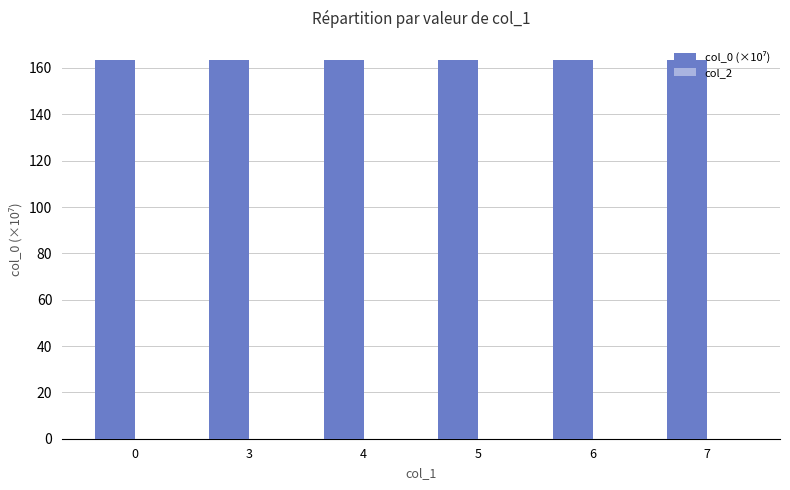

Approximately how many times larger is the value at 7 compared to 5?

1.0